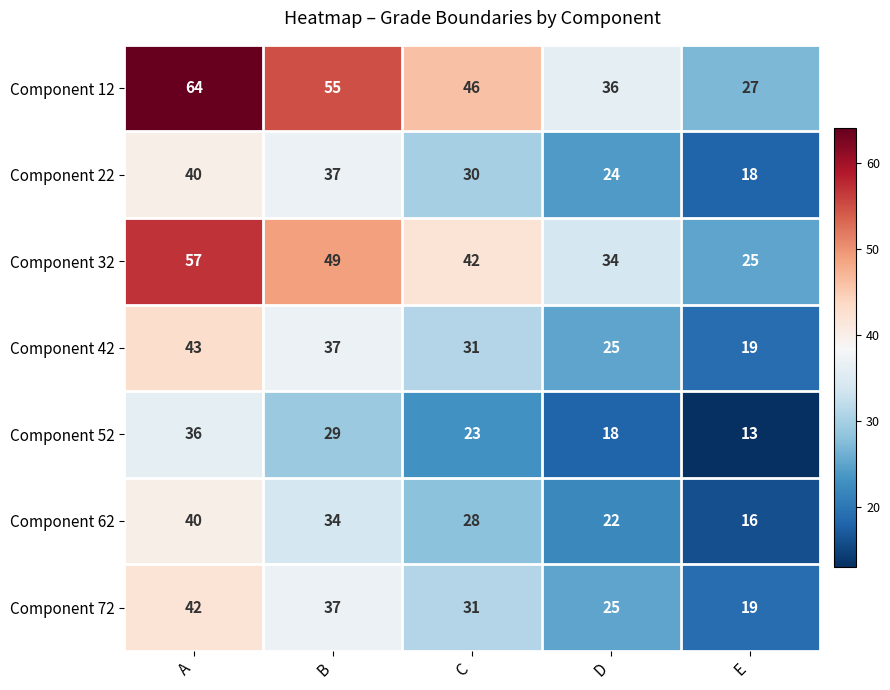

At which category is the sum across all series the highest?

A